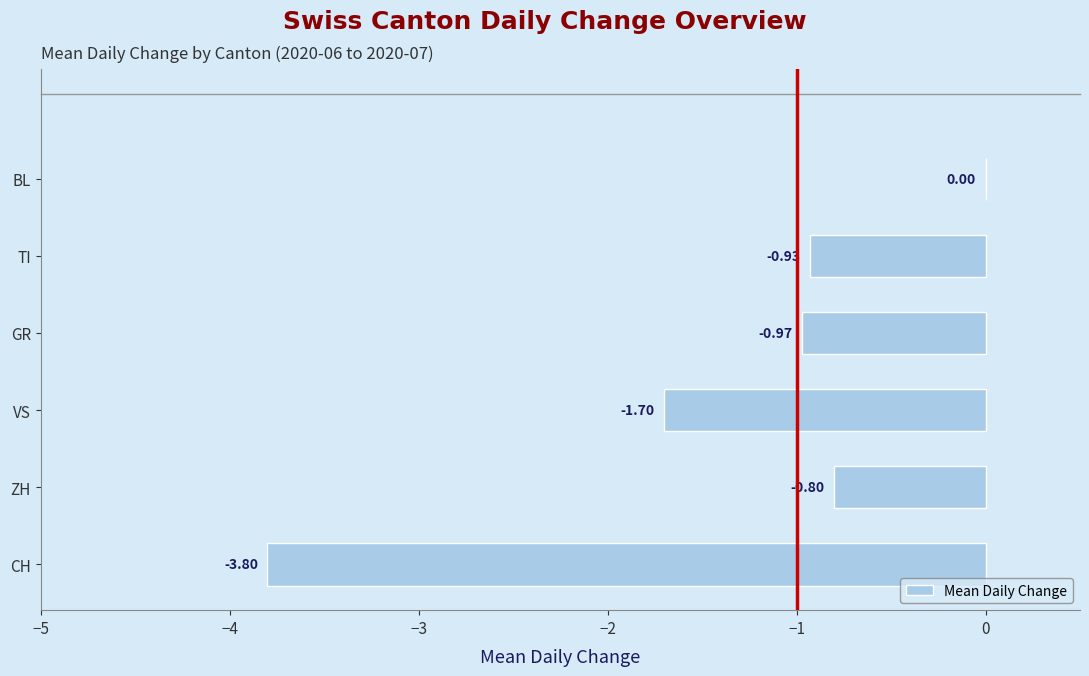

At which label is the value closest to -1?

GR